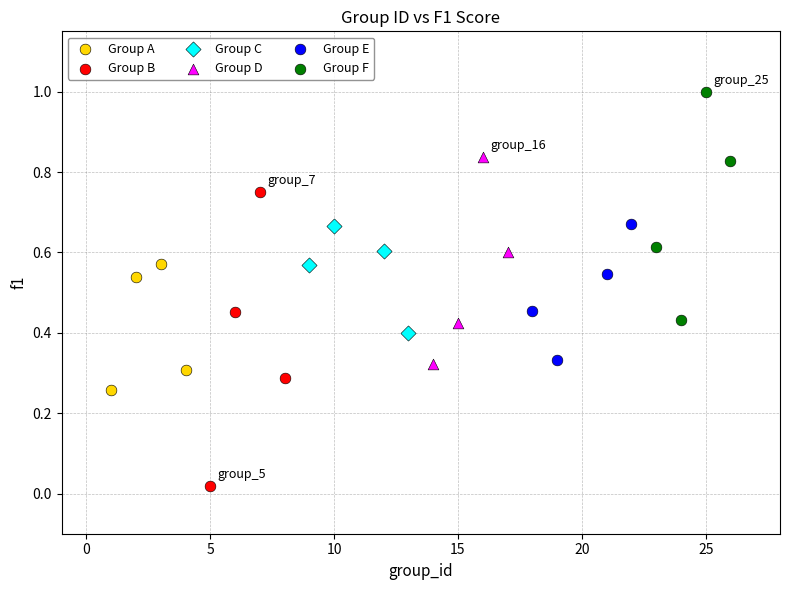

What are all the series names shown in the legend?

Group A, Group B, Group C, Group D, Group E, Group F